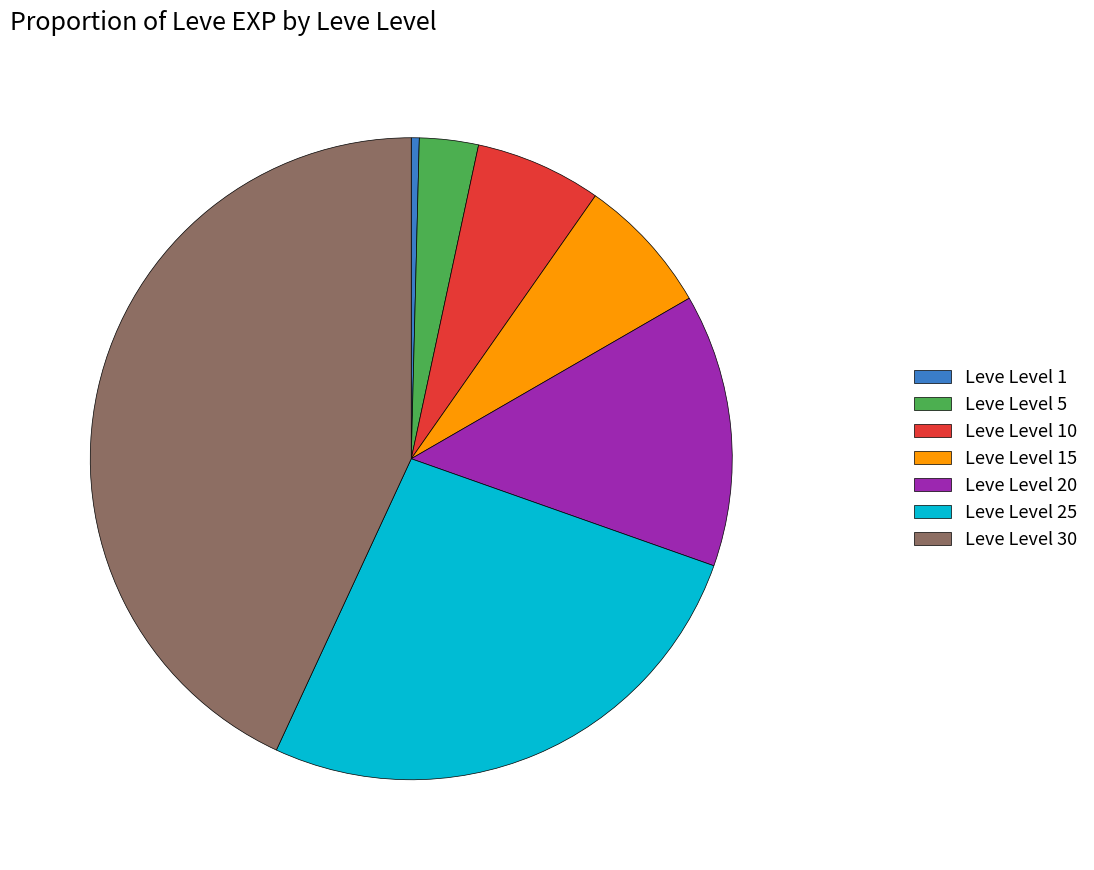

Which slice is the largest?

Leve Level 30